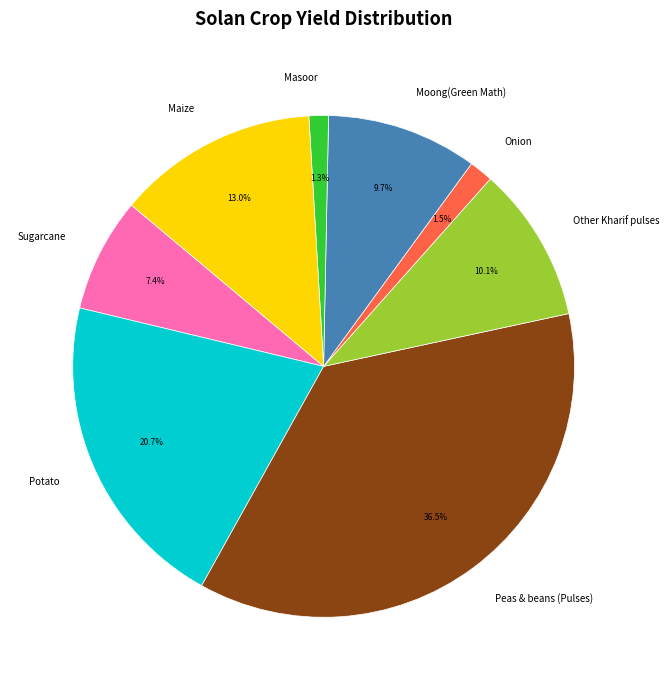

What is the largest slice in the pie chart?

Peas & beans (Pulses)